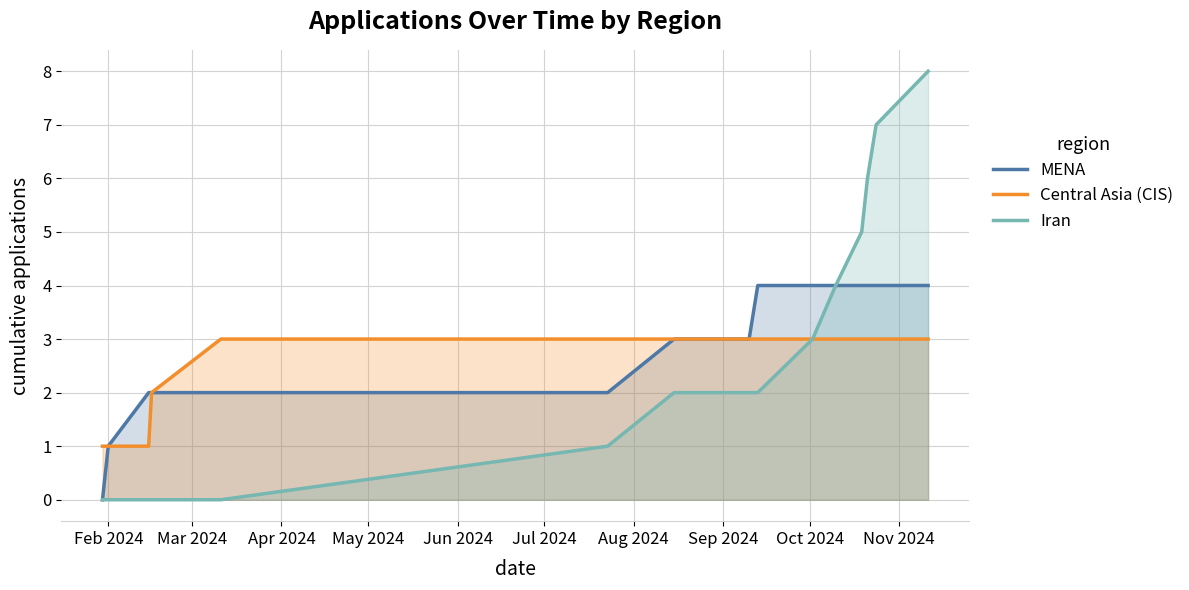

Rank the series by their maximum value, from highest to lowest.

Iran, MENA, Central Asia (CIS)